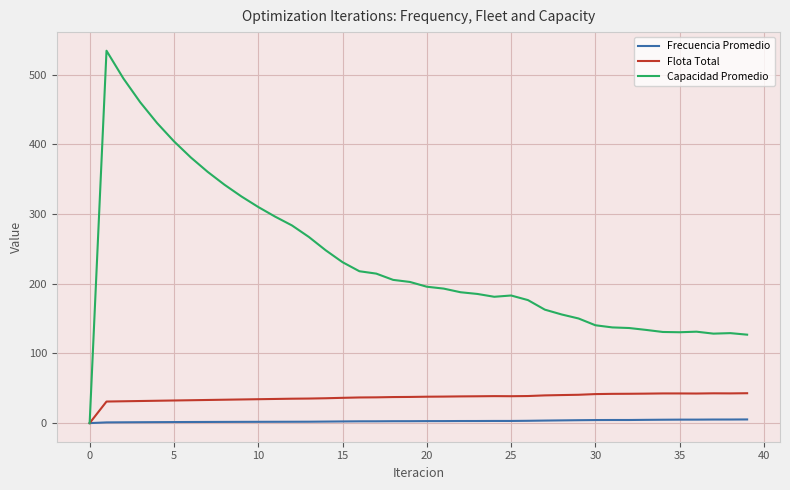

Rank the series by their maximum value, from highest to lowest.

Capacidad Promedio, Flota Total, Frecuencia Promedio